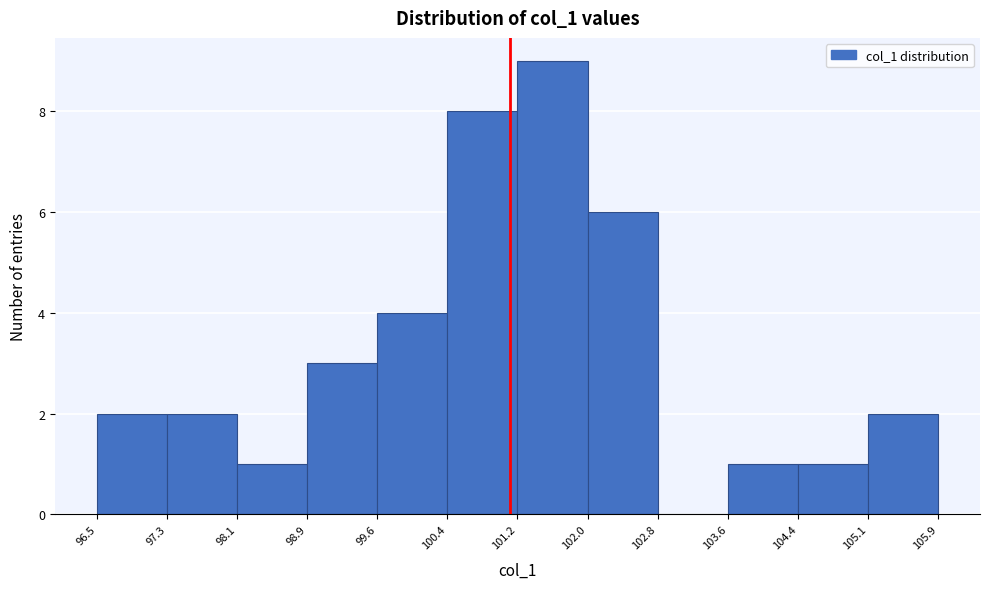

Reading left to right, list every bar in this chart as the range it spans on the x-axis followed by its height. The values are not printed on the chart, so give them approximately, as read against the axis.

96.5 to 97.3: 2
97.3 to 98.1: 2
98.1 to 98.9: 1
98.9 to 99.6: 3
99.6 to 100.4: 4
100.4 to 101.2: 8
101.2 to 102.0: 9
102.0 to 102.8: 6
102.8 to 103.6: 0
103.6 to 104.4: 1
104.4 to 105.1: 1
105.1 to 105.9: 2